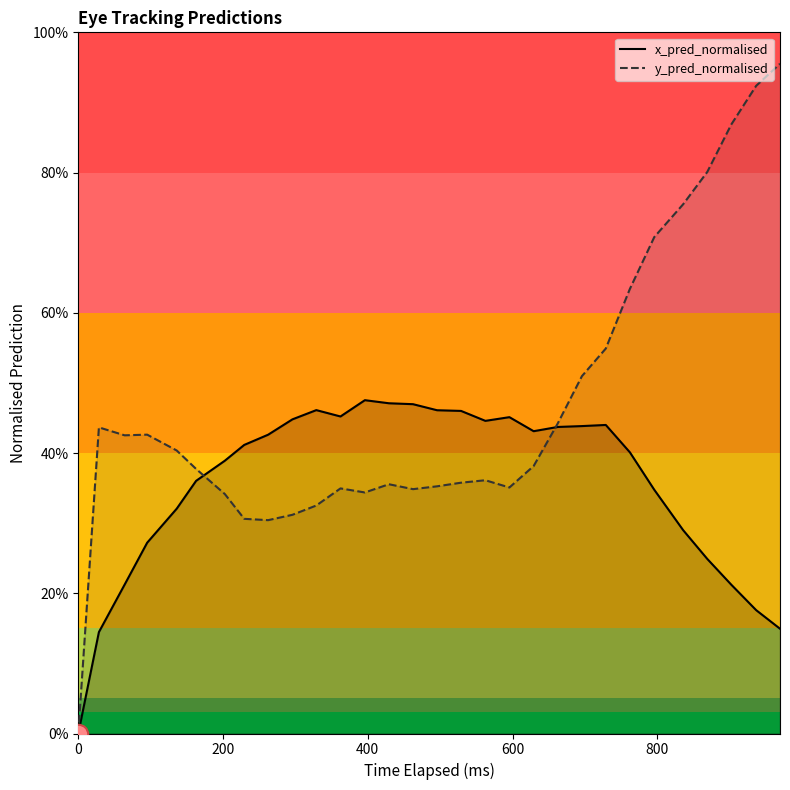

How many interior local peaks does the x_pred_normalised series have?

4